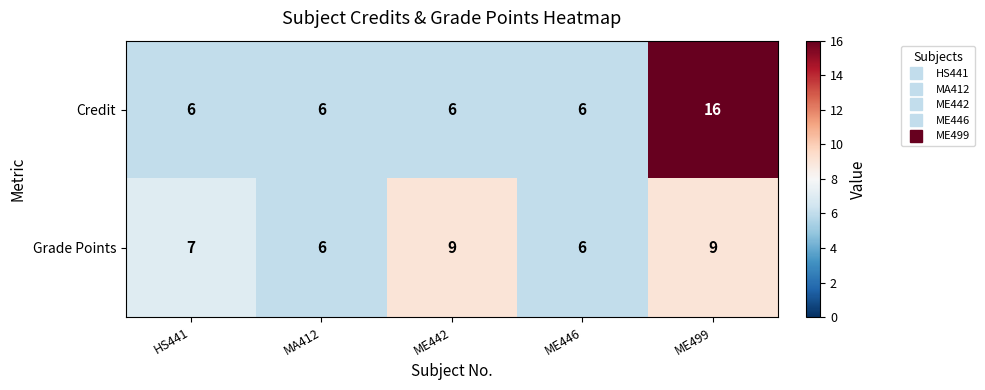

True or false: Credit has a value of 16 at ME499.

True